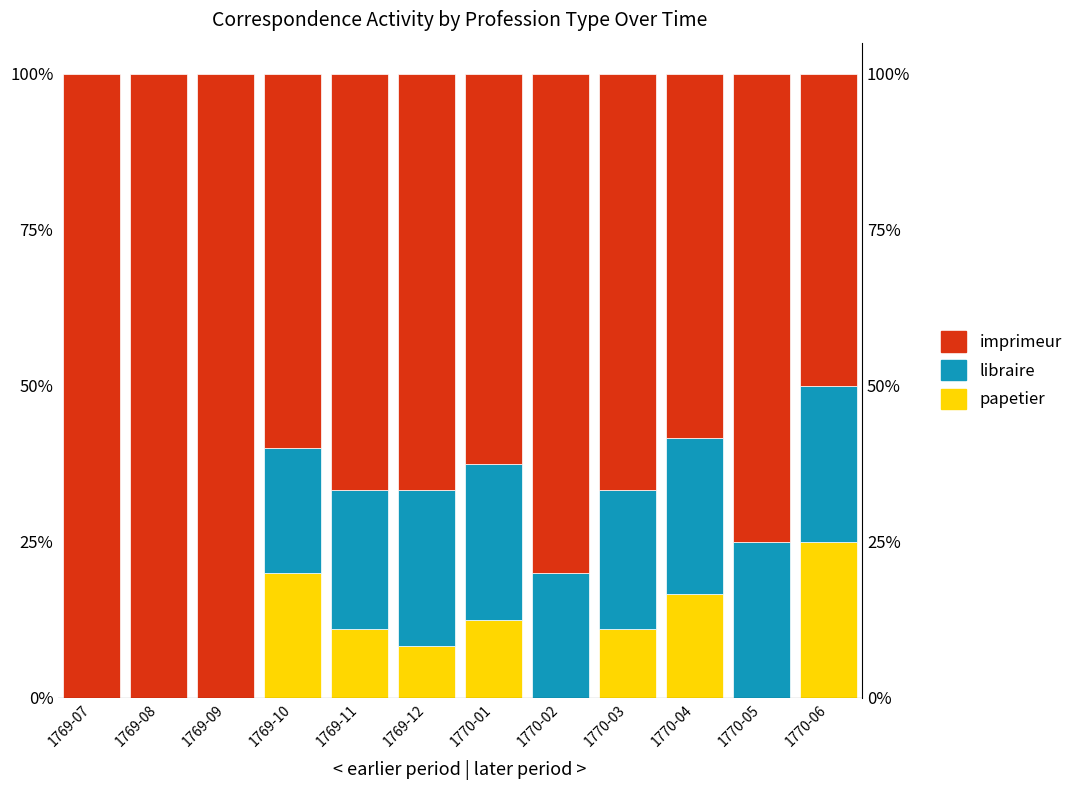

What position from the right is 1770-02?

5